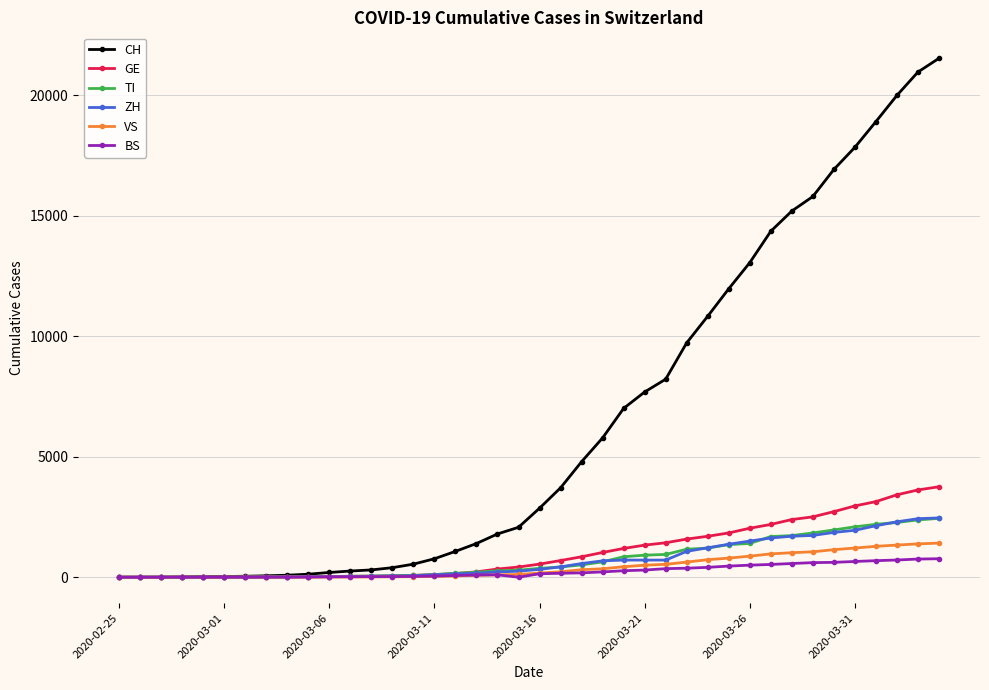

What is the maximum value shown in the chart?

21529